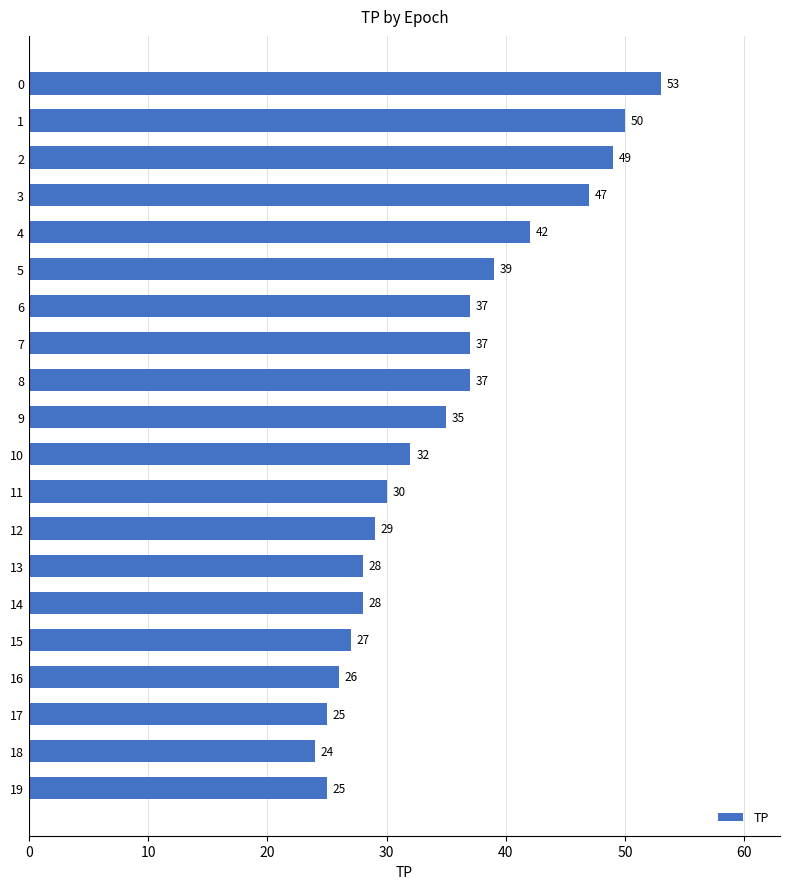

The value at 13 is 28. True or false?

True